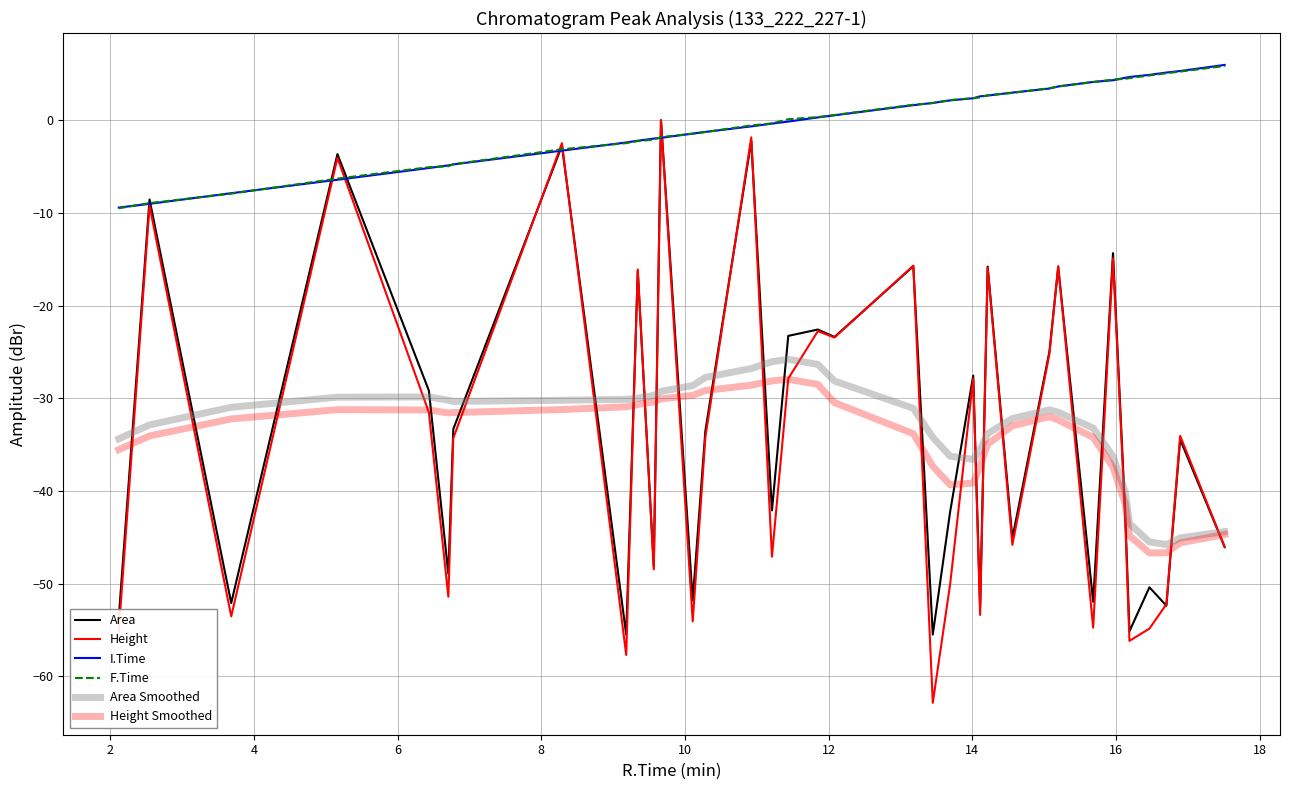

Does the chart have visible grid lines?

Yes